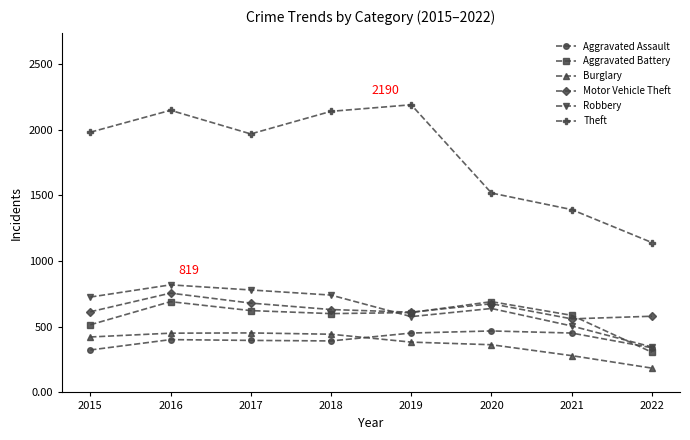

What is the value of the Aggravated Assault point at the 5th from the left?

452